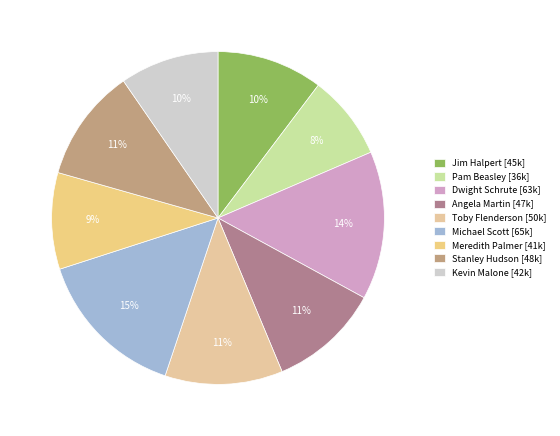

To the nearest percent, what is the average slice percentage?

11%